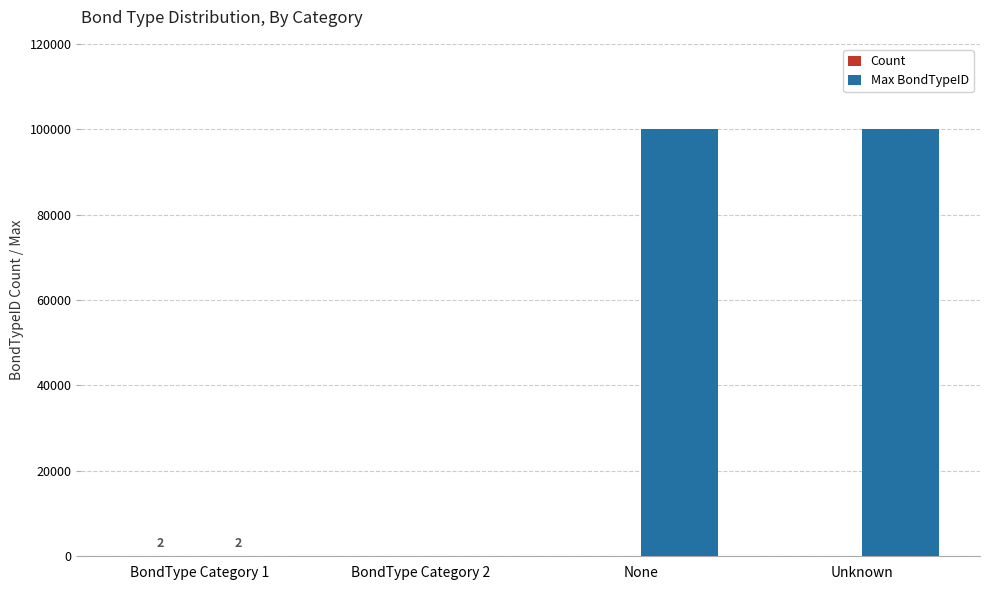

What is the maximum value shown in the chart?

99999